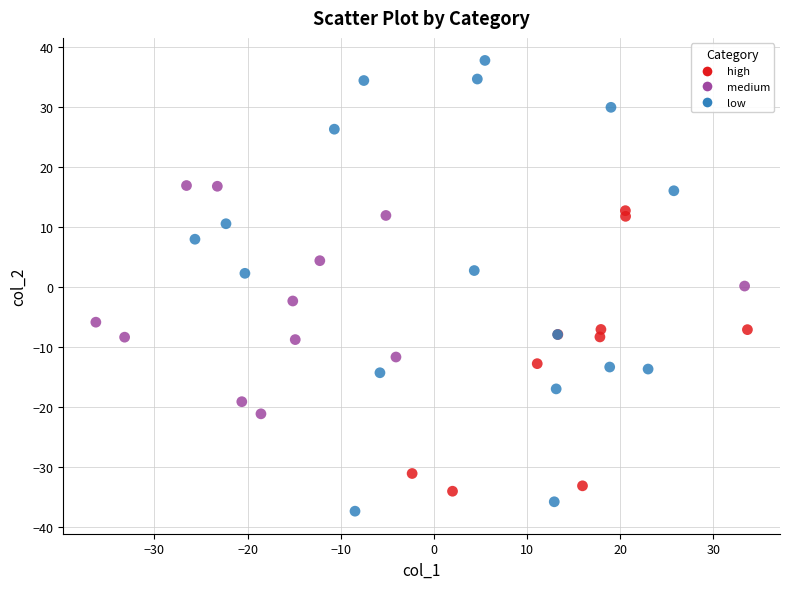

Which series contains the lowest Y value?

low